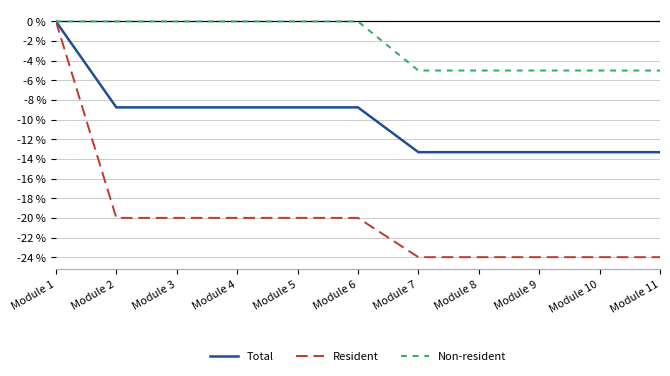

At which category is the sum across all series the highest?

Module 1